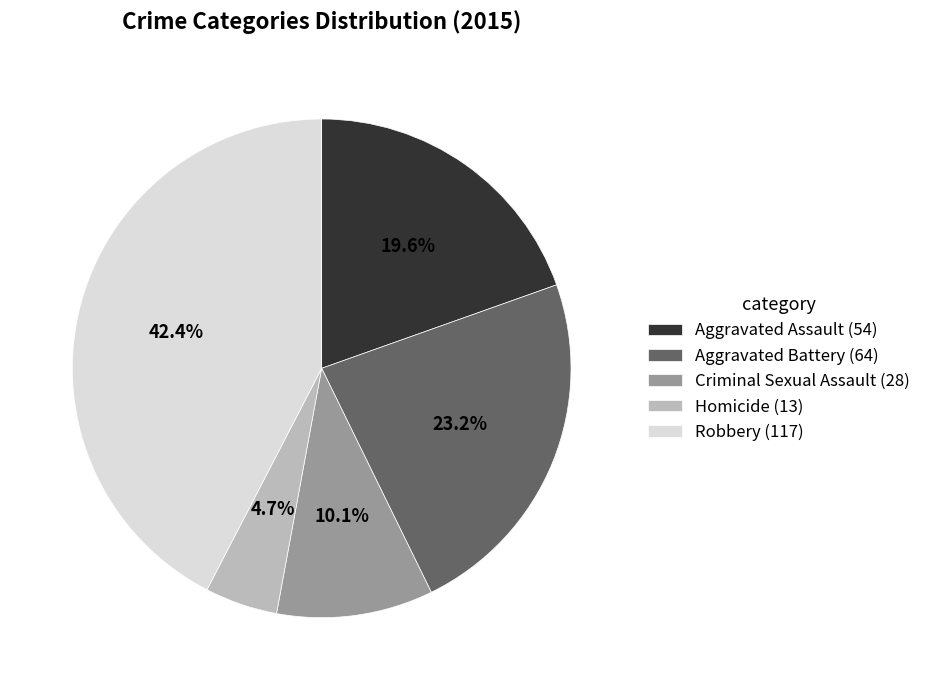

What percentage is the Homicide slice, to the nearest percent?

5%